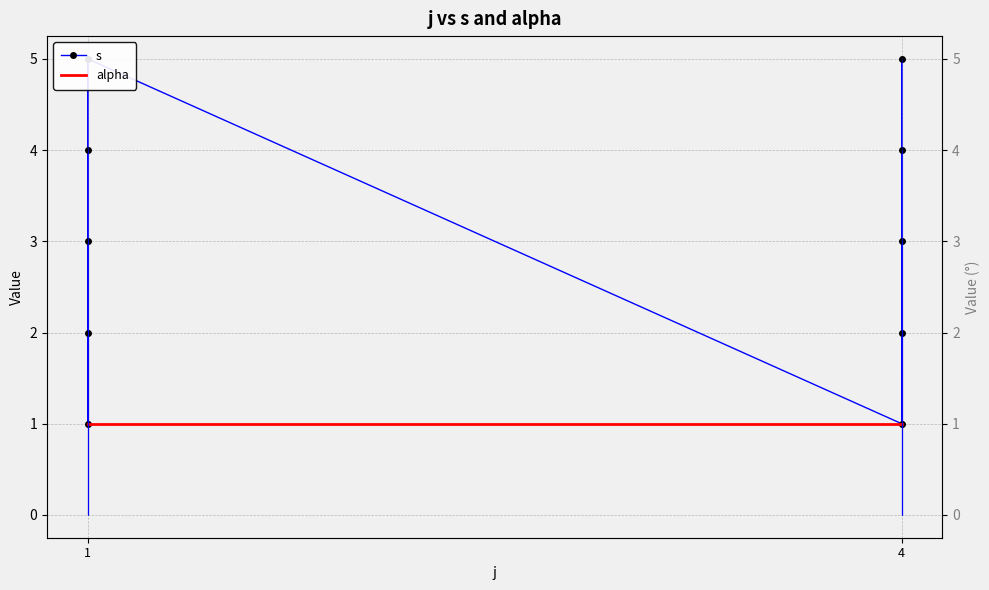

How many interior local peaks does the s series have?

1